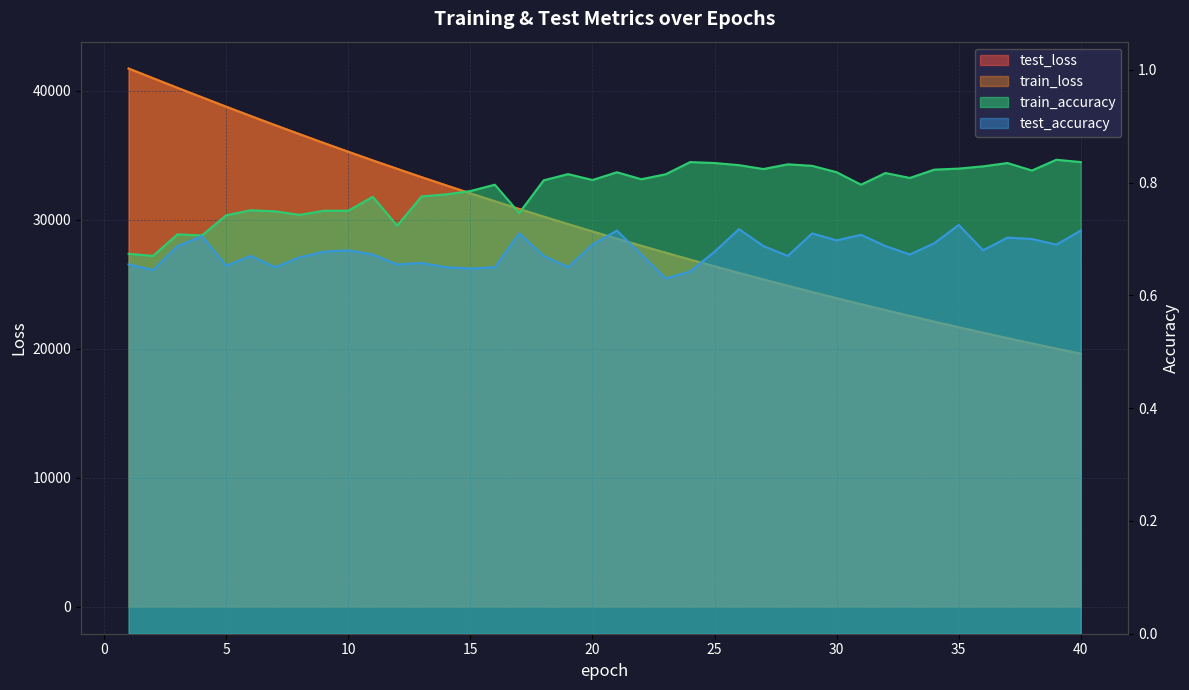

What is the sum of all test_loss values?

1178763.2